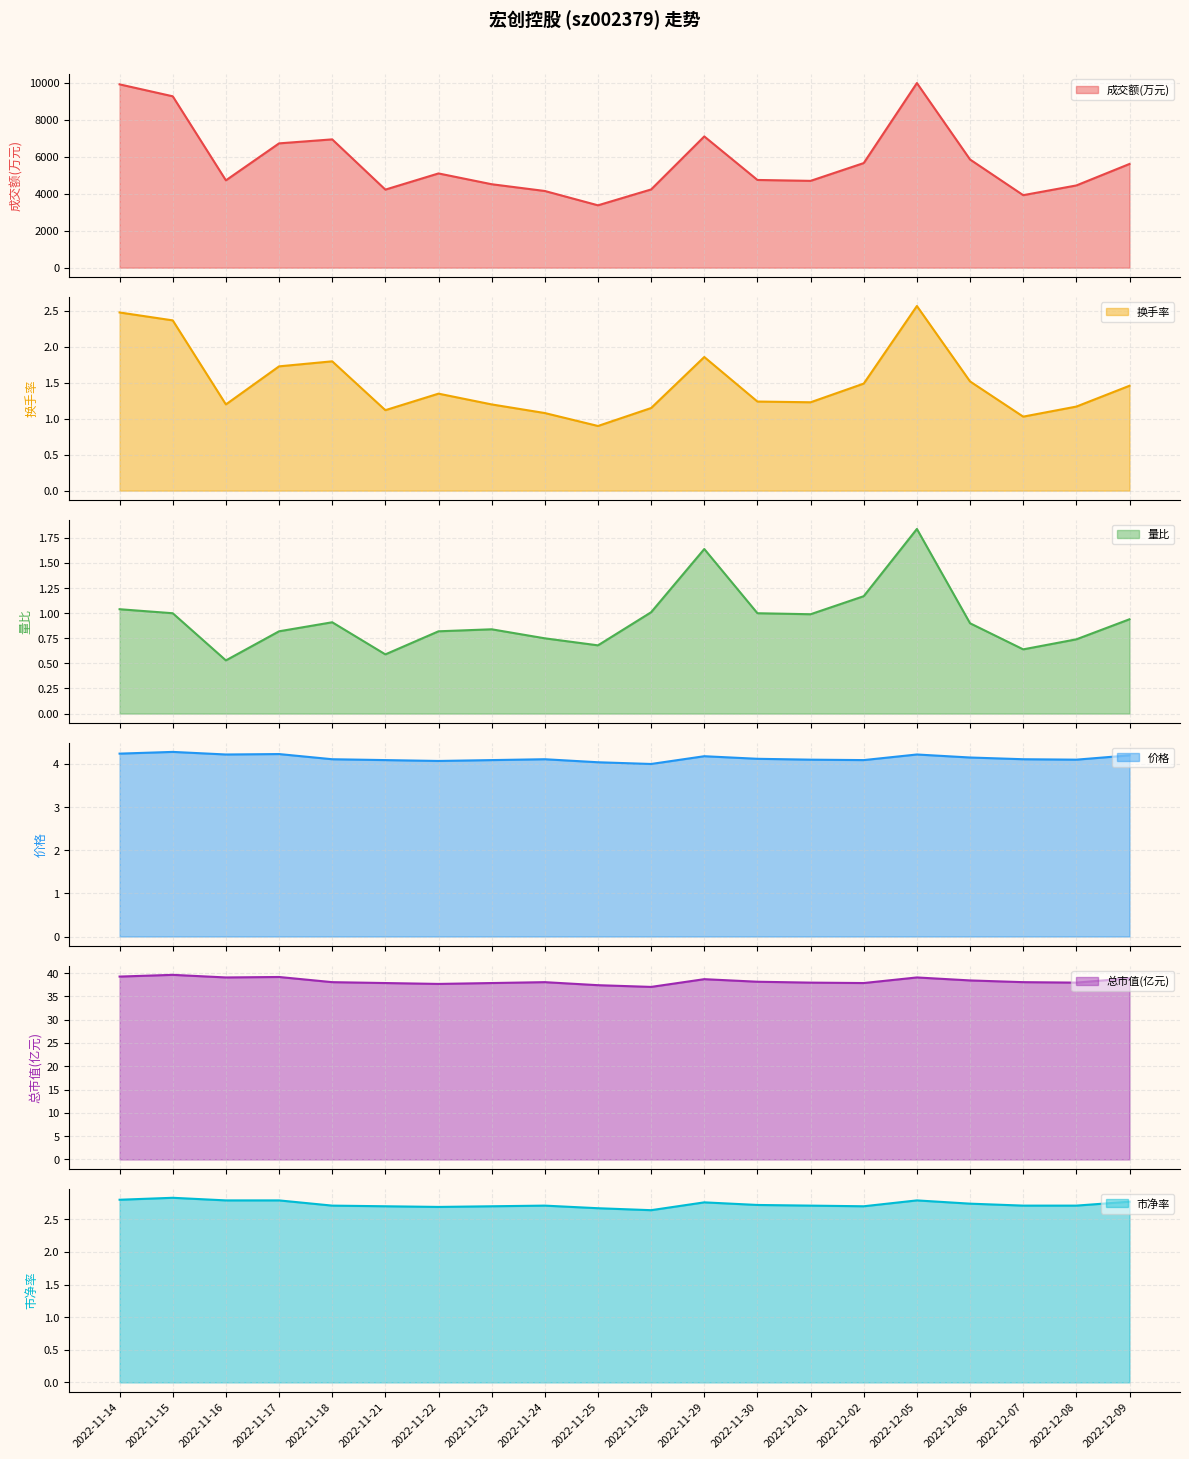

Is it true that 总市值(亿元) equals 38.7 at 2022-11-29?

True